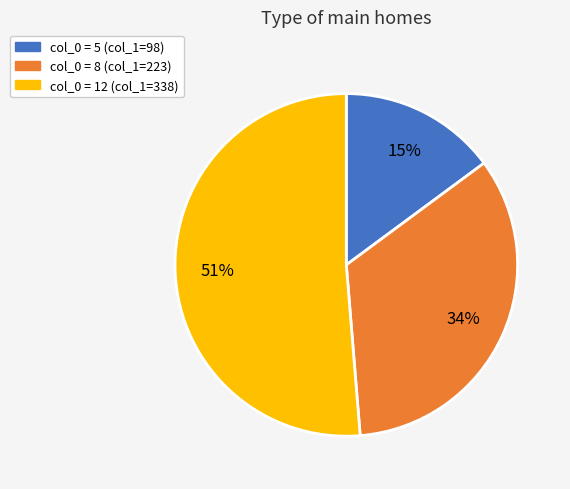

To the nearest percent, what is the average slice percentage?

33%